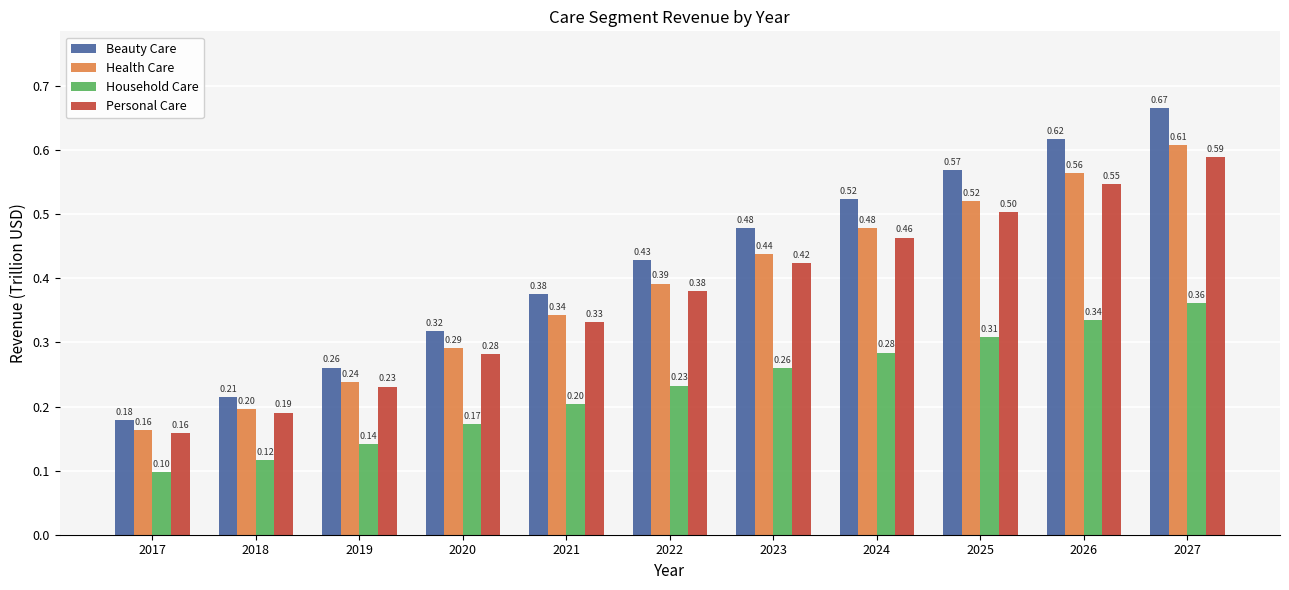

At which category is the sum across all series the highest?

2027